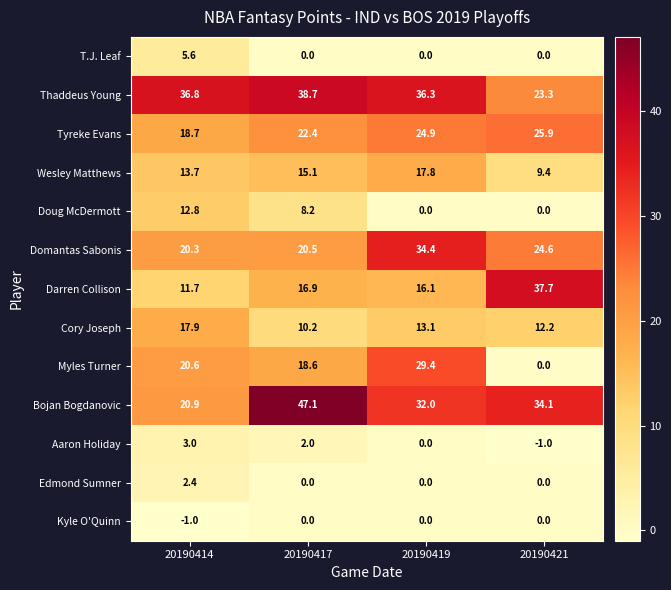

Where does the Wesley Matthews series first go above 15?

20190417